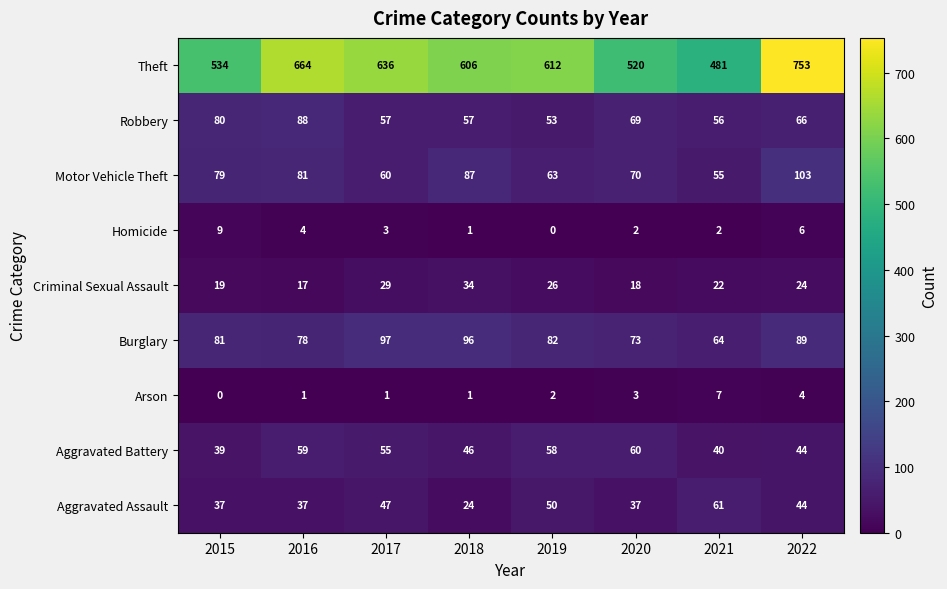

True or false: Motor Vehicle Theft has a value of 81 at 2016.

True